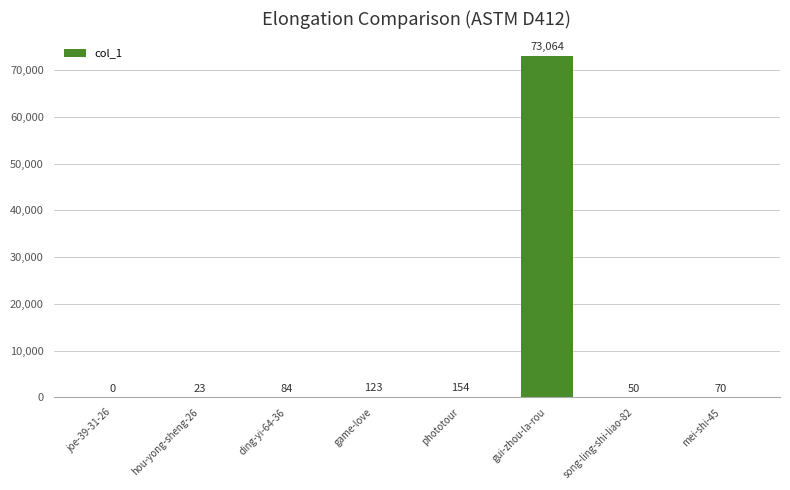

At which label is the value closest to 36532?

phototour